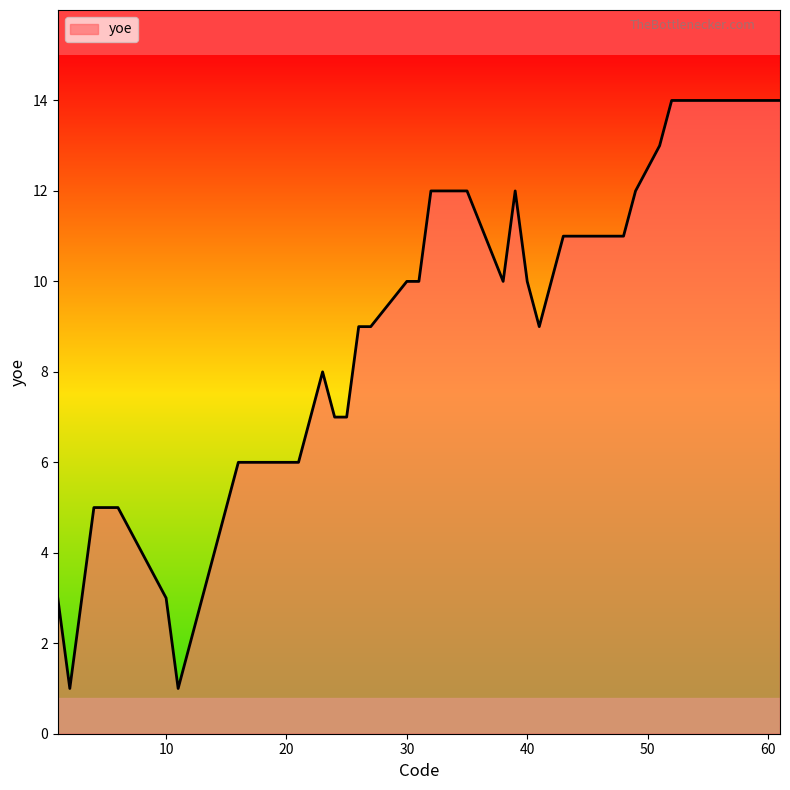

What is the greatest value displayed?

14